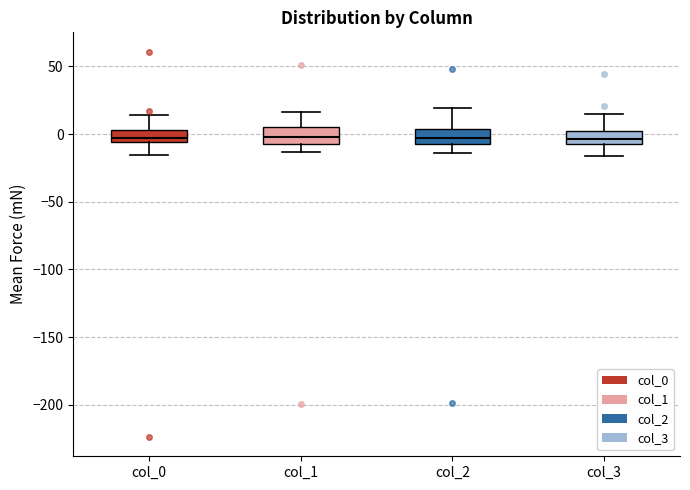

Reading left to right, transcribe this box plot: for each box, give where its median line is, the range the box spans, and where its two whiskers end, as read against the y-axis. The values are not printed on the chart, so give them approximately, as read against the axis.

col_0: median -5 (just above the box's lower edge), box -5 to 5, whiskers -15 to 15
col_1: median 0, box -10 to 5, whiskers -15 to 15
col_2: median -5 (inside the box), box -5 to 5, whiskers -15 to 20
col_3: median -5 (inside the box), box -5 to 5, whiskers -15 to 15